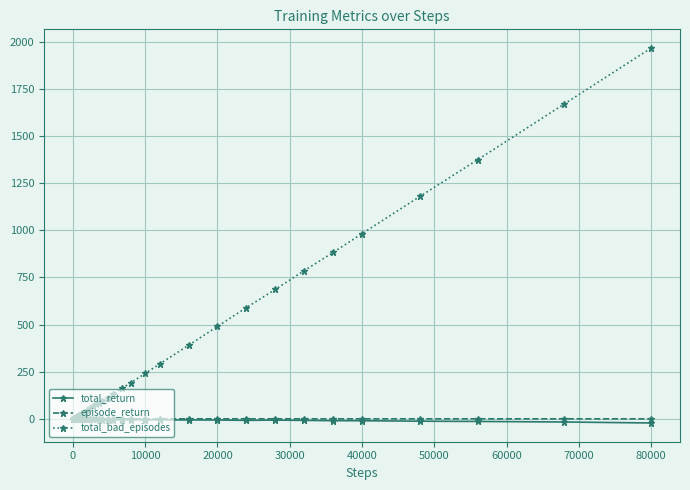

What are all the series names shown in the legend?

total_return, episode_return, total_bad_episodes